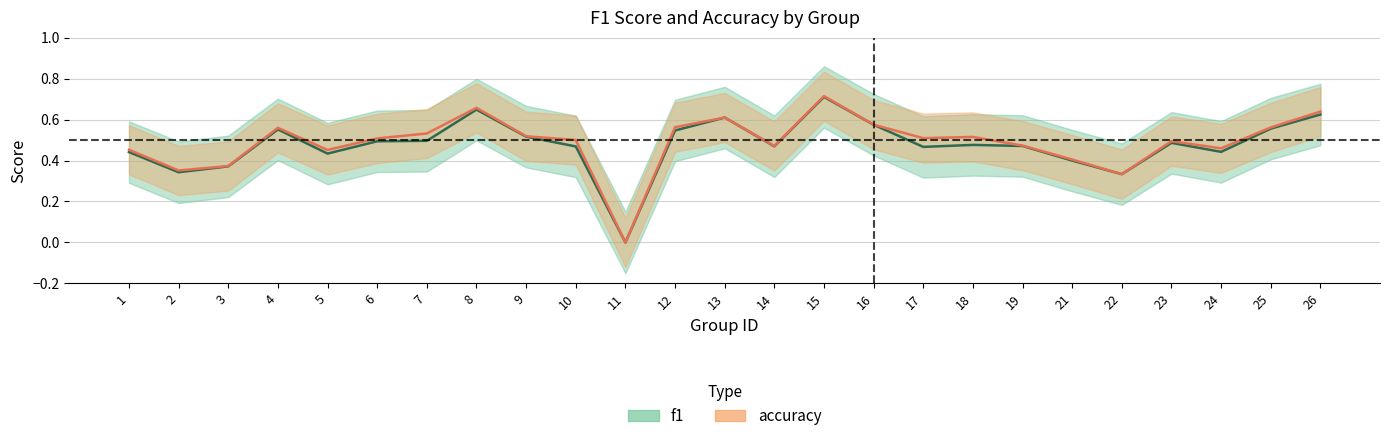

What is the value of the f1 point at the 7th from the left?

0.5